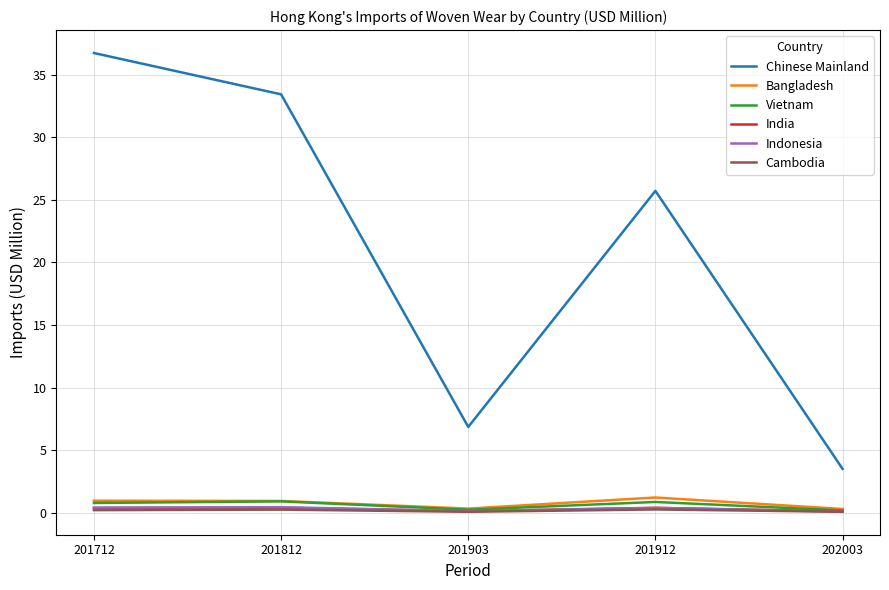

What is the total value across all series at 201712?

39.4